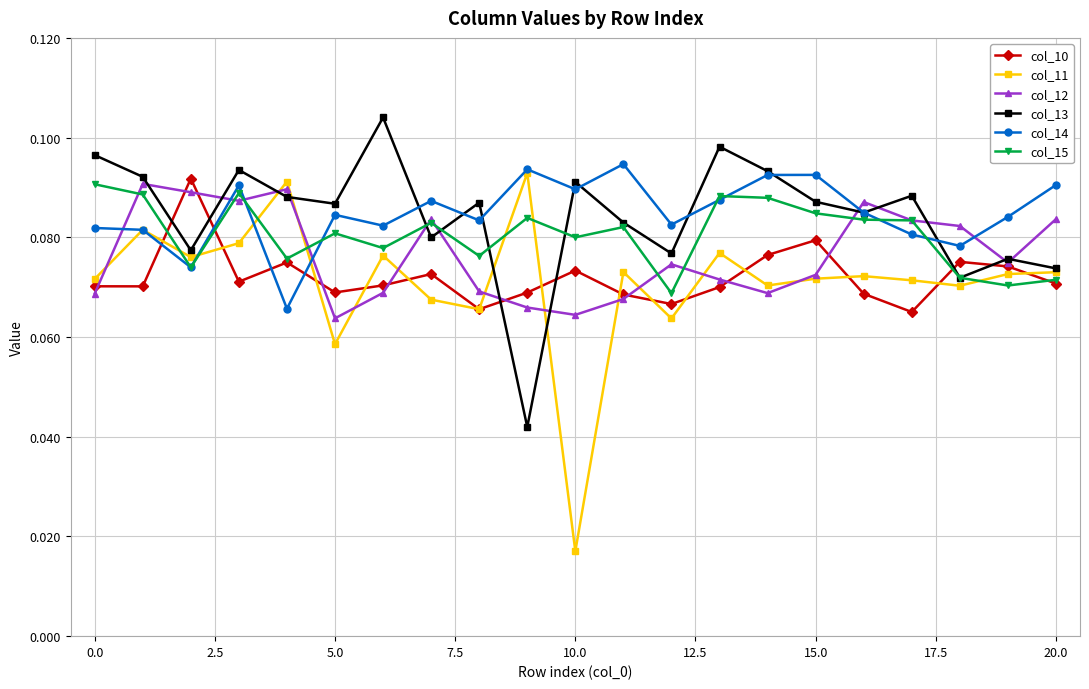

True or false: col_11 and col_15 intersect in this chart.

True